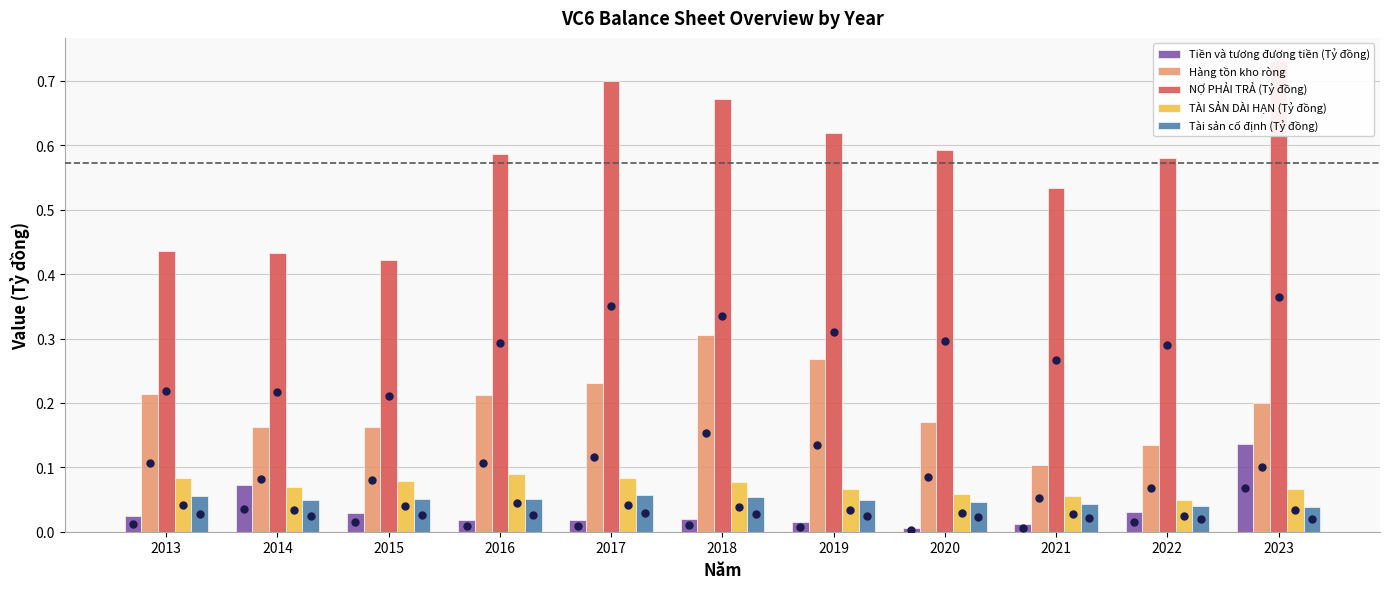

Reading left to right, list all the values displayed in this chart.

Tiền và tương đương tiền (Tỷ đồng): 2013=0.0	2014=0.1	2015=0.0	2016=0.0	2017=0.0	2018=0.0	2019=0.0	2020=0.0	2021=0.0	2022=0.0	2023=0.1
Hàng tồn kho ròng: 2013=0.2	2014=0.2	2015=0.2	2016=0.2	2017=0.2	2018=0.3	2019=0.3	2020=0.2	2021=0.1	2022=0.1	2023=0.2
NỢ PHẢI TRẢ (Tỷ đồng): 2013=0.4	2014=0.4	2015=0.4	2016=0.6	2017=0.7	2018=0.7	2019=0.6	2020=0.6	2021=0.5	2022=0.6	2023=0.7
TÀI SẢN DÀI HẠN (Tỷ đồng): 2013=0.1	2014=0.1	2015=0.1	2016=0.1	2017=0.1	2018=0.1	2019=0.1	2020=0.1	2021=0.1	2022=0.0	2023=0.1
Tài sản cố định (Tỷ đồng): 2013=0.1	2014=0.0	2015=0.1	2016=0.1	2017=0.1	2018=0.1	2019=0.0	2020=0.0	2021=0.0	2022=0.0	2023=0.0